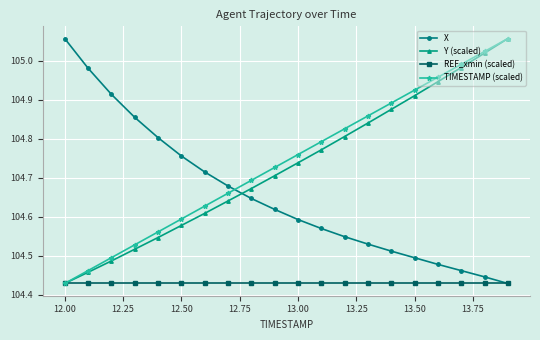

True or false: TIMESTAMP (scaled) has more than 0 interior local peaks.

False